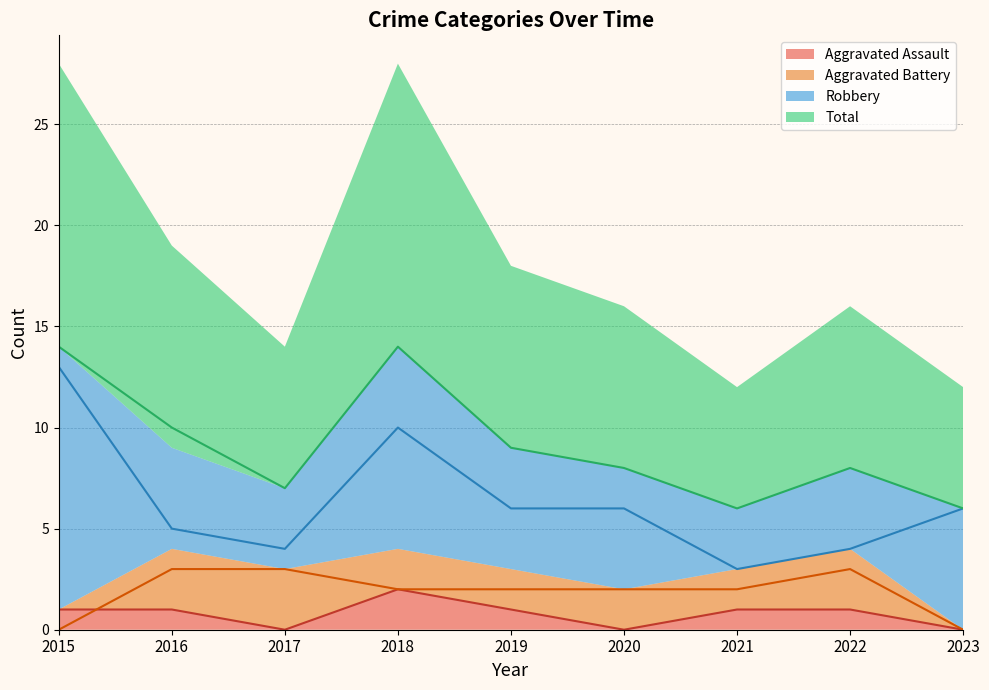

Where is Robbery nearest to the value 8?

2018